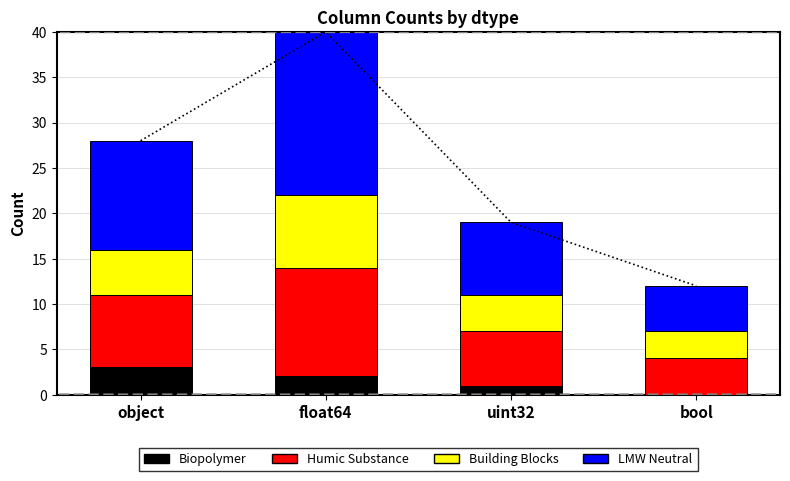

Which series has the largest total across all categories?

LMW Neutral